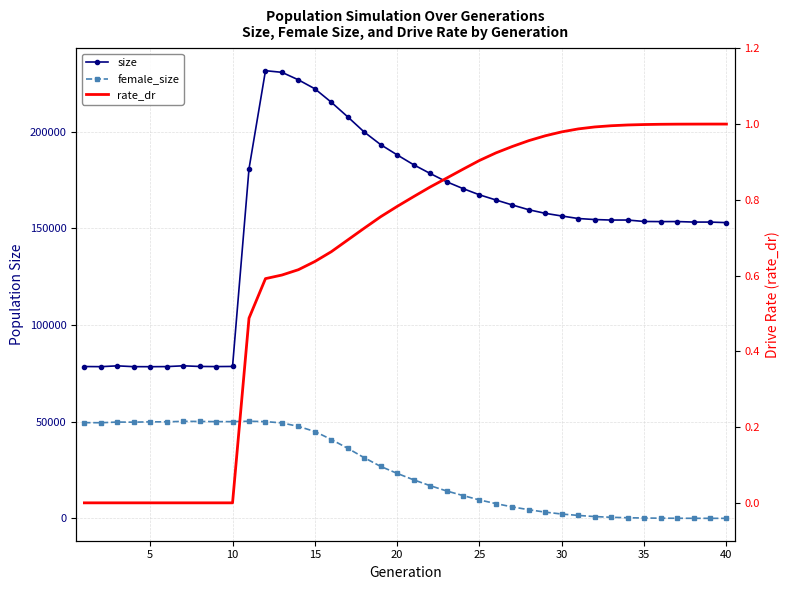

True or false: rate_dr and size cross at least once.

False